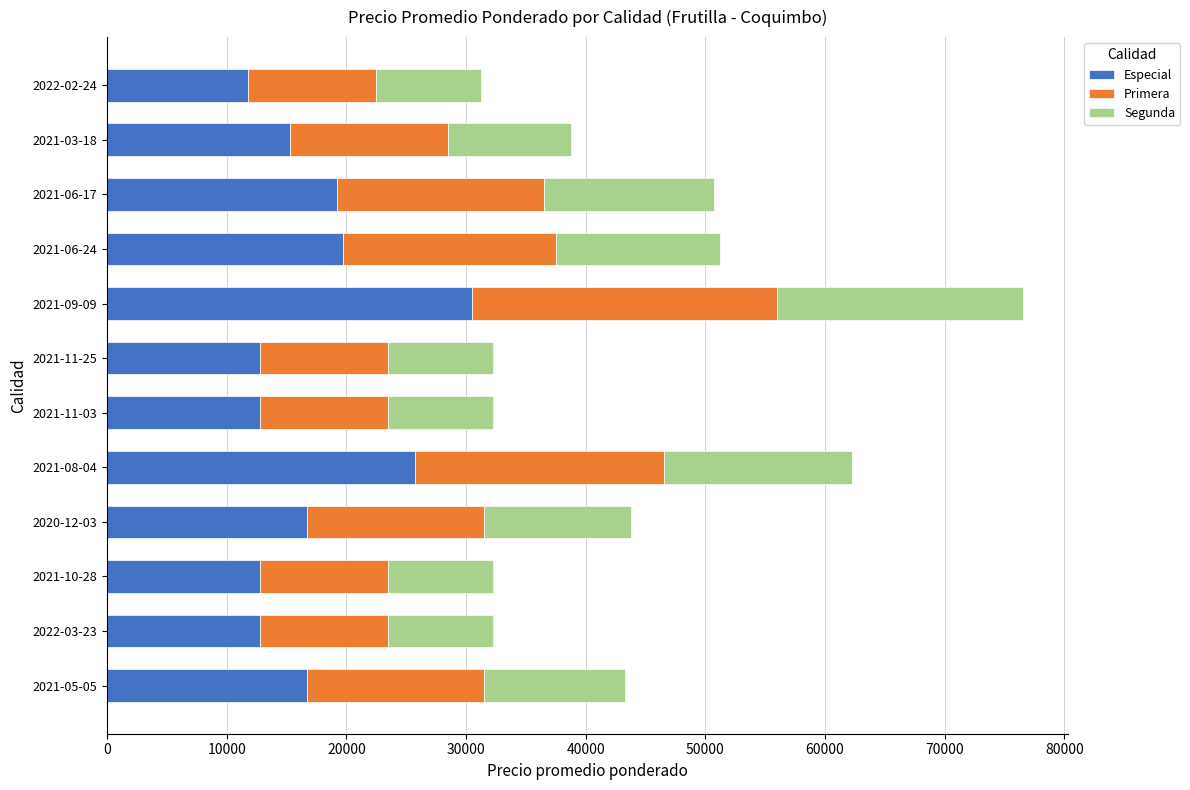

What is the total value across all series at 2022-03-23?

32250